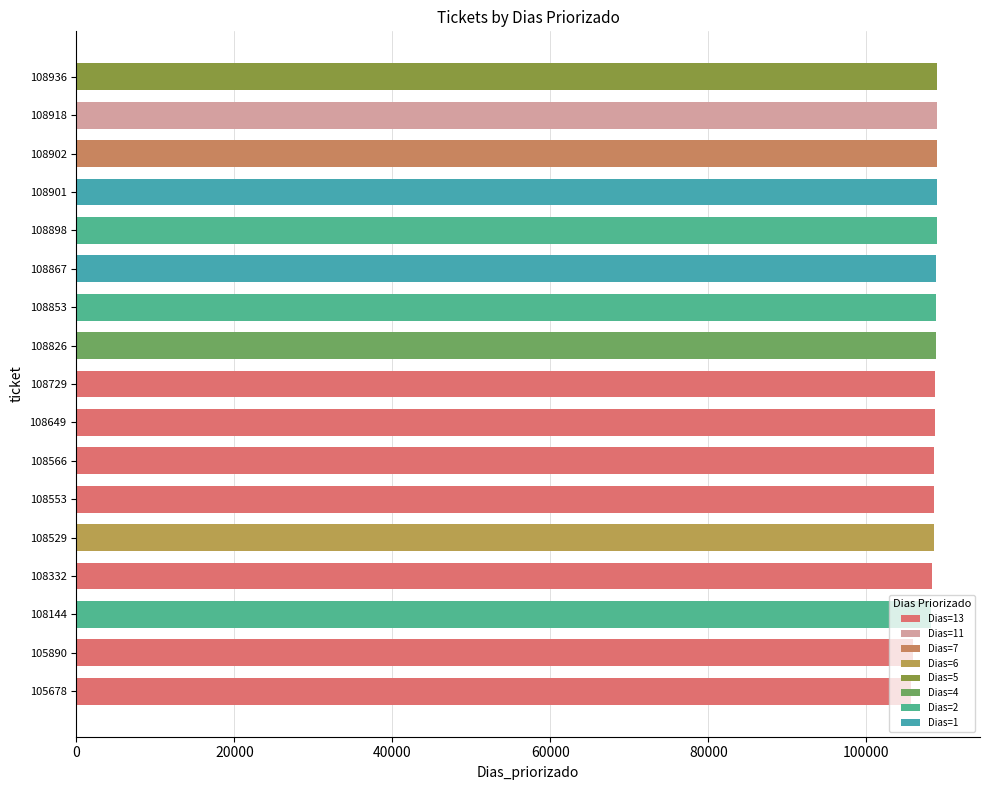

What is the sum of all values?

1842171